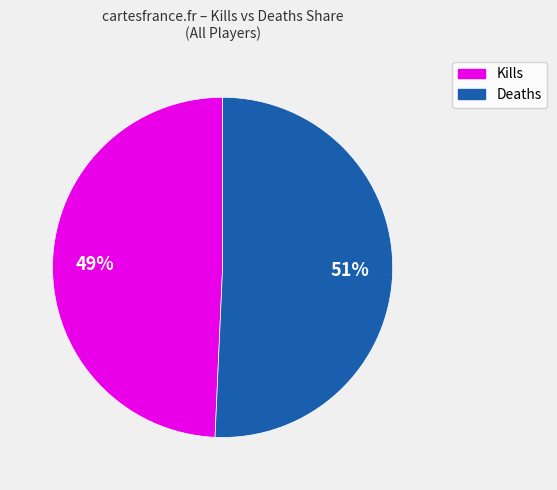

To the nearest percent, what is the average slice percentage?

50%